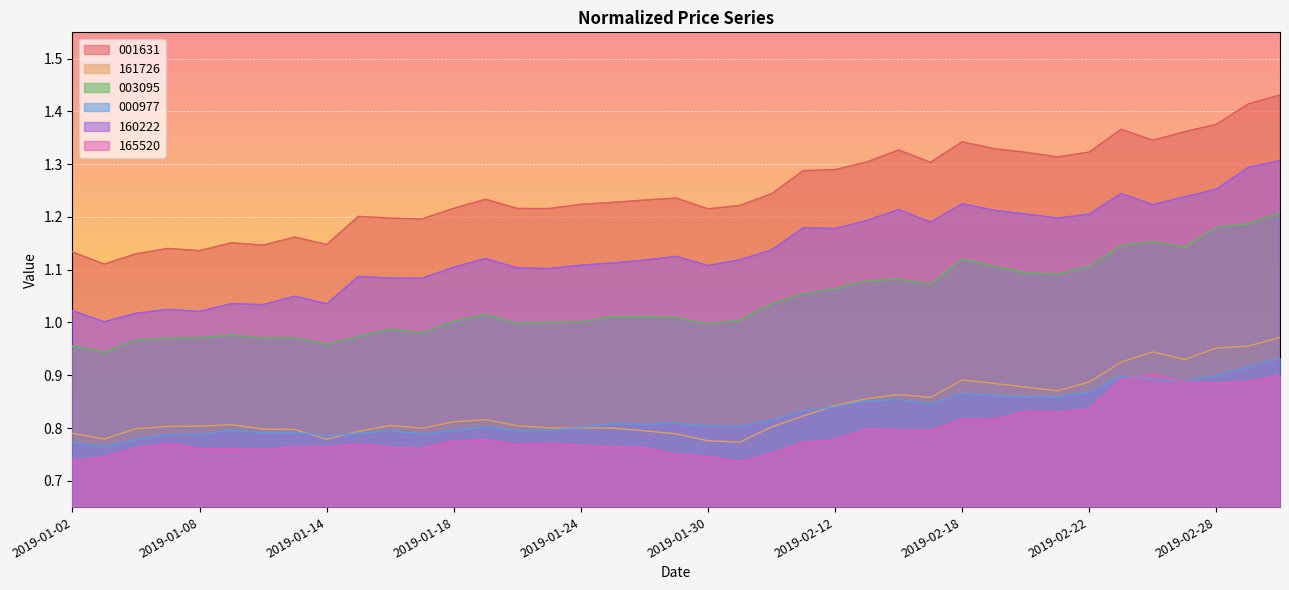

At which category does 165520 reach its first local valley?

2019-01-10